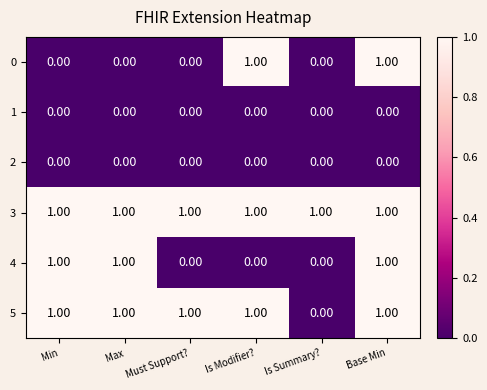

At which category is the sum across all series the highest?

Base Min